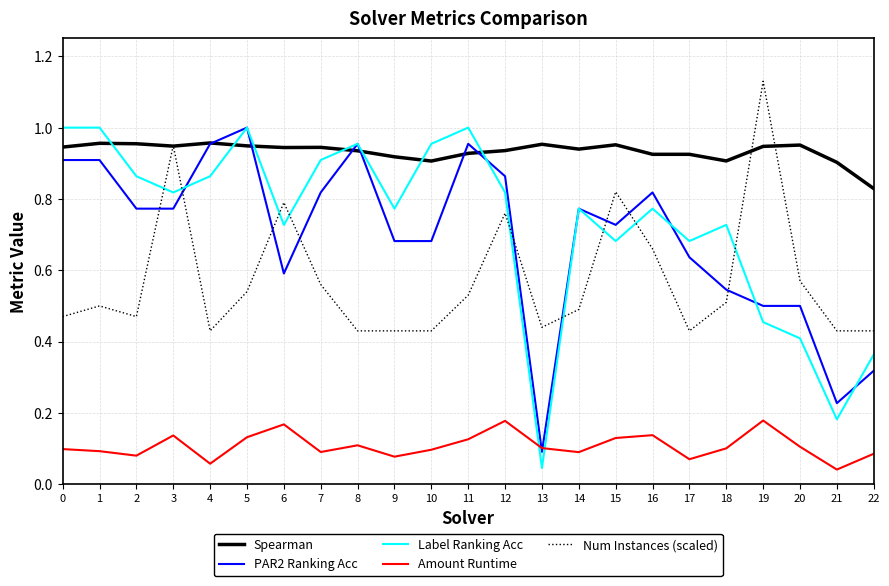

The value of Spearman at 14 is 0.4. True or false?

False